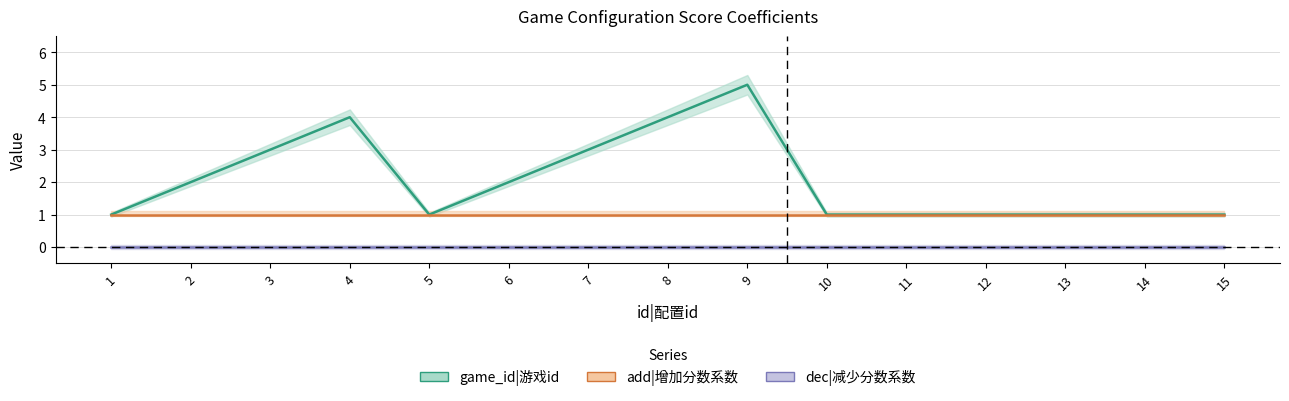

What are all the series names shown in the legend?

game_id, add, dec